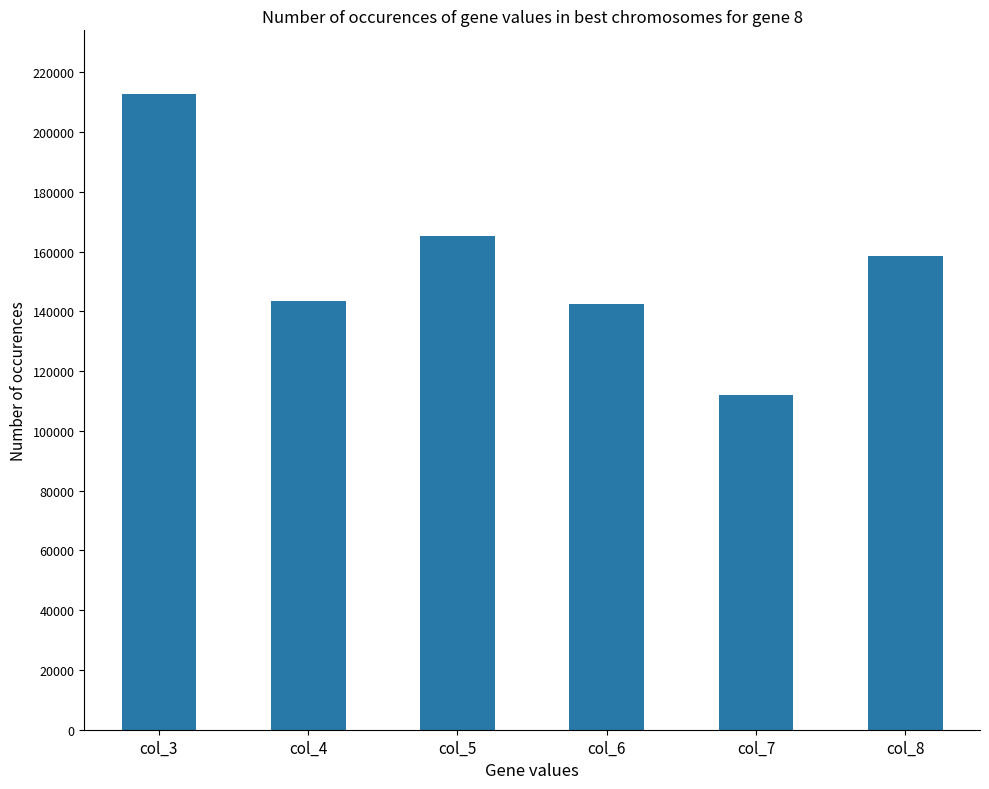

Count the number of categories in the chart.

6